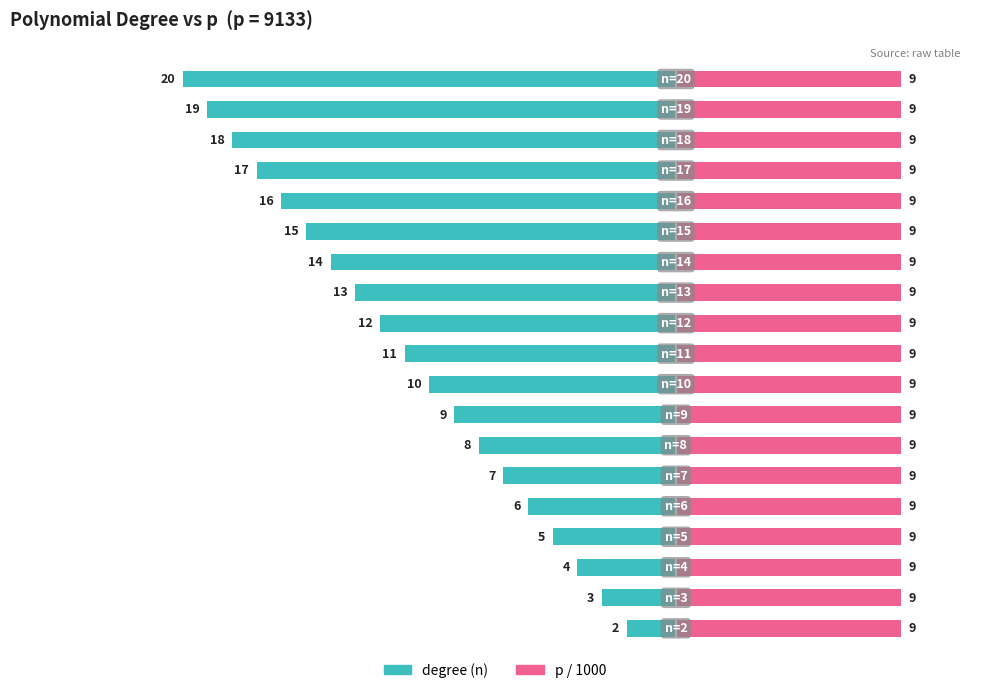

Rank the series at −10 from highest to lowest value.

p / 1000, degree (n)